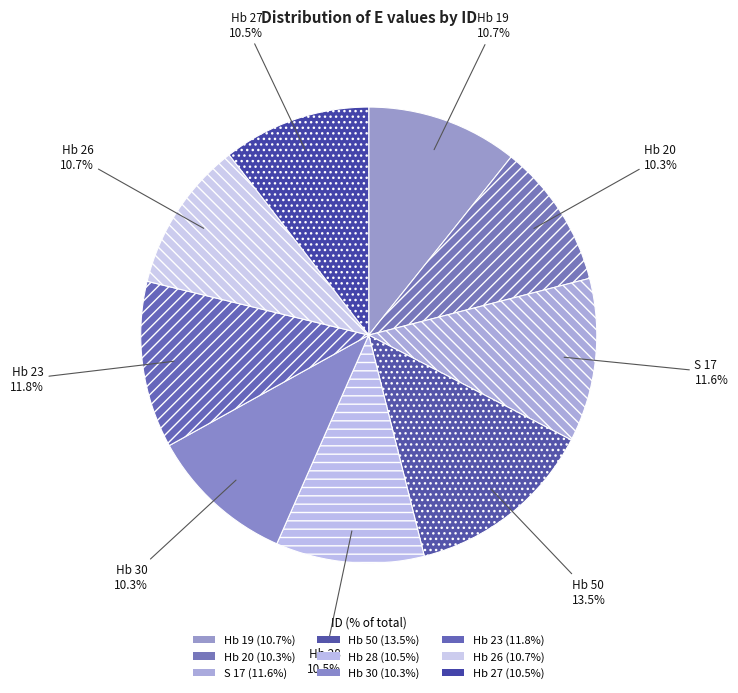

What is the largest slice in the pie chart?

Hb 50